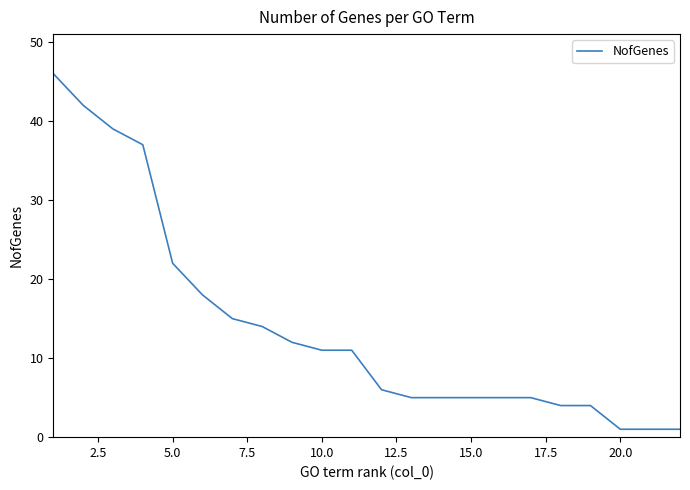

What is the maximum value shown in the chart?

46